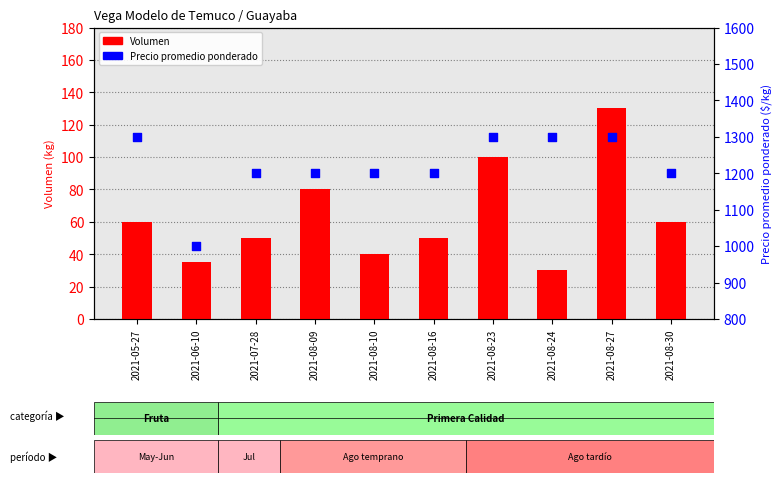

What are all the series names shown in the legend?

Volumen, Precio promedio ponderado